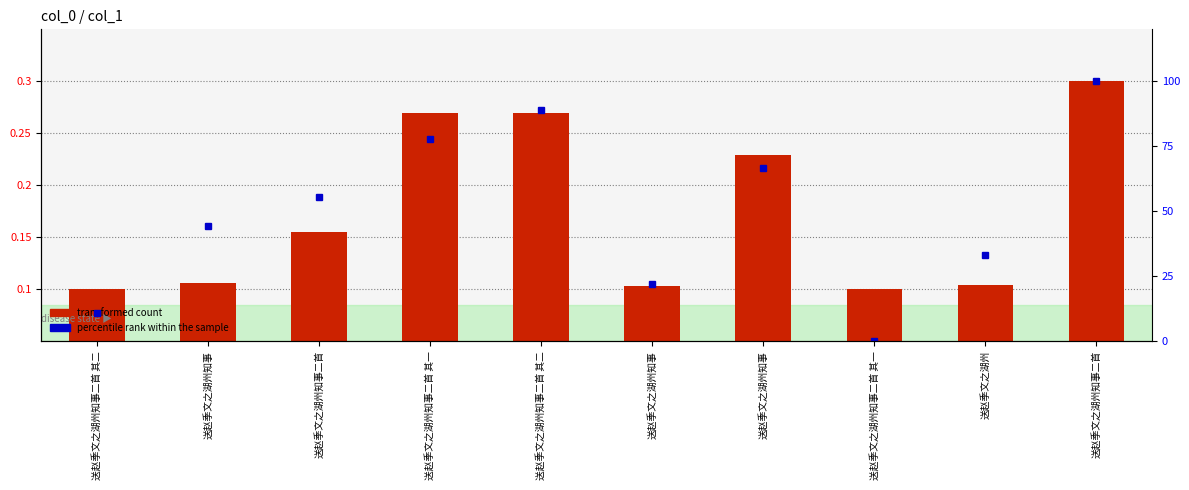

What is the total value across all series at 送赵季文之湖州知事二首 其二?

0.2